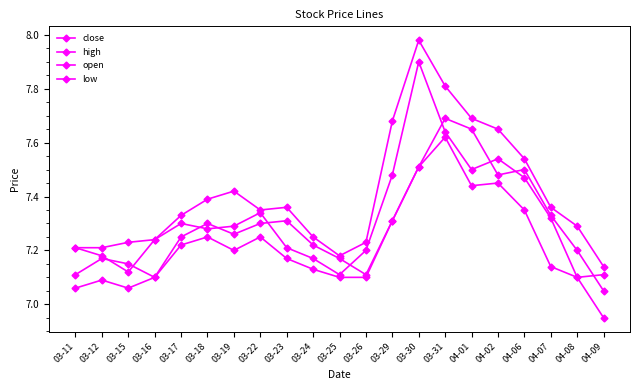

How many values in the low series exceed 7?

20